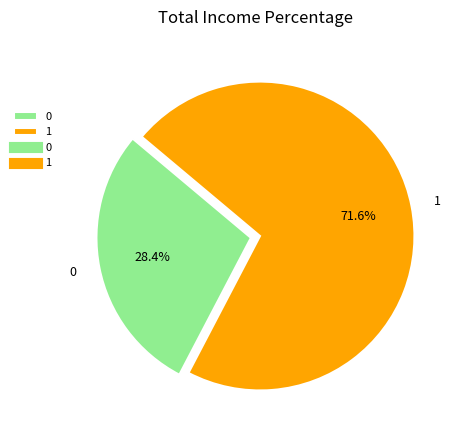

Is it true that 1 is 72% of the pie?

True